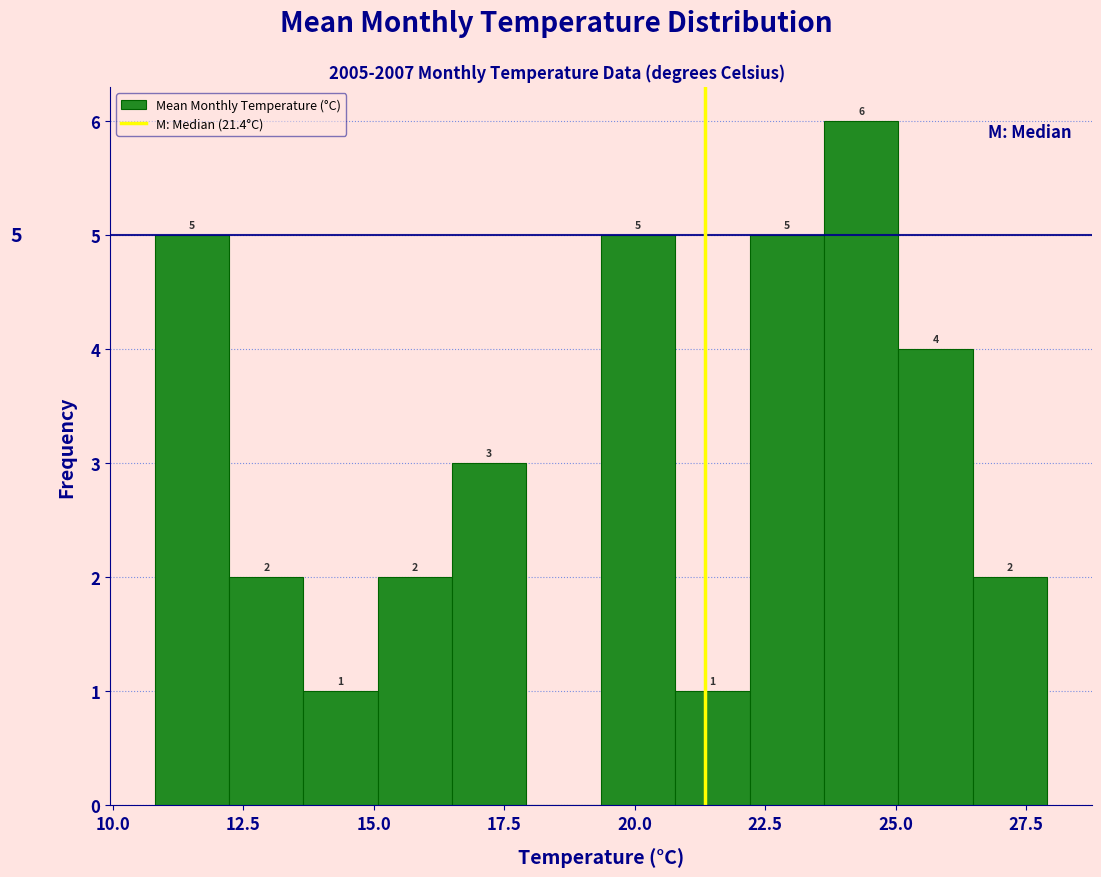

Around what value on the x-axis is the tallest bar? Give the approximate position of its centre, as read against the axis.

24.5